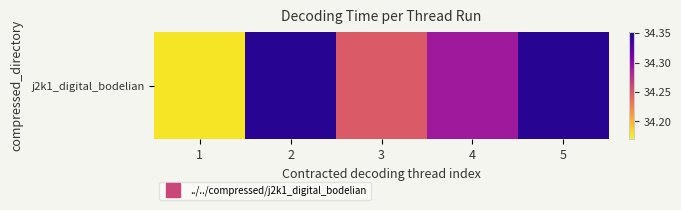

What is the difference between the second highest and minimum values?

0.2